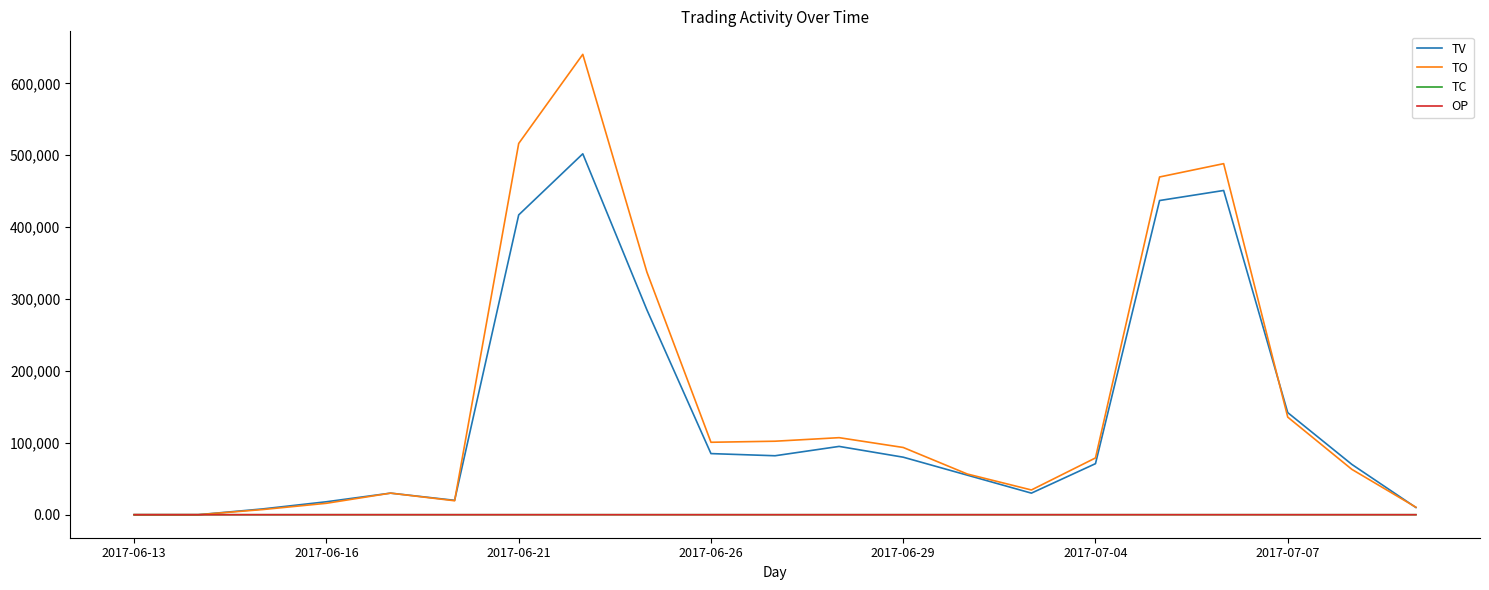

Which series has the largest range (max minus min)?

TO